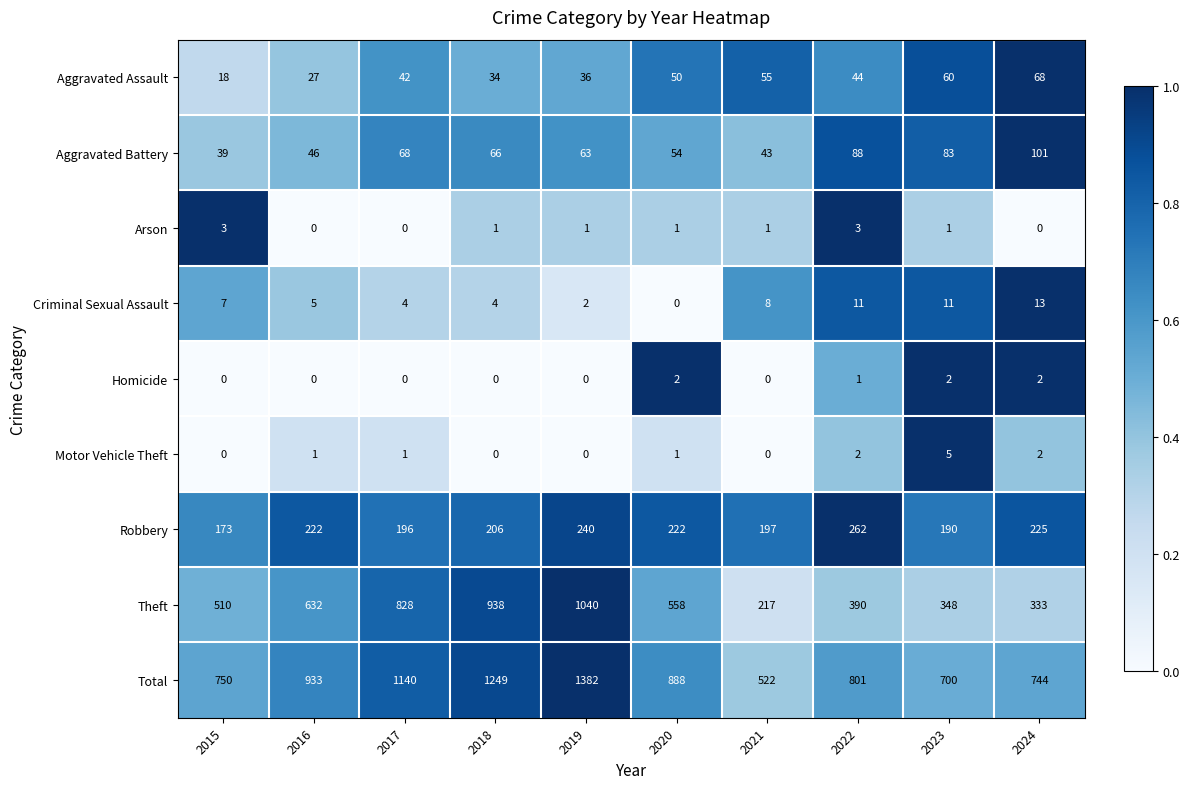

List the series in order of their peak value, lowest first.

Homicide, Arson, Motor Vehicle Theft, Criminal Sexual Assault, Aggravated Assault, Aggravated Battery, Robbery, Theft, Total